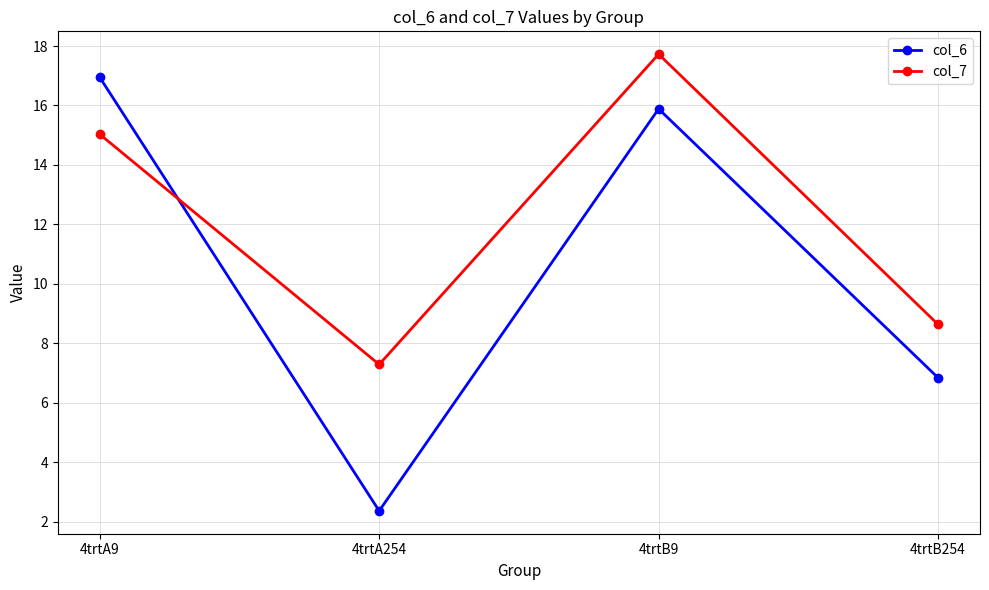

How many interior local valleys does the col_6 series have?

1